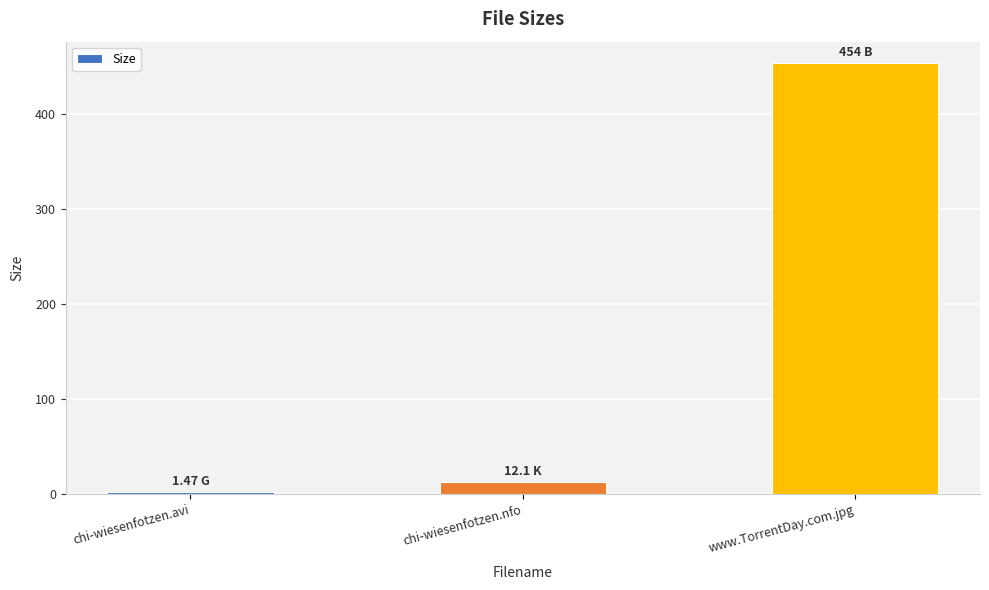

Where does the data first go above 12?

chi-wiesenfotzen.nfo